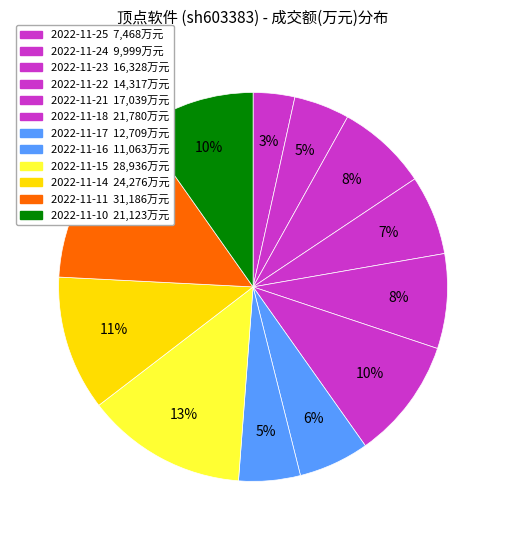

To the nearest percent, what portion does 2022-11-17 represent?

6%